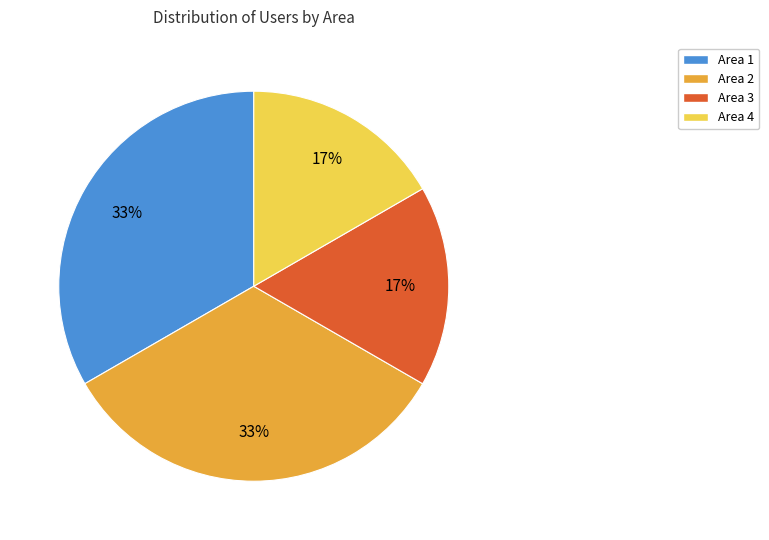

To the nearest percent, what is the combined percentage of Area 2 and Area 4?

50%